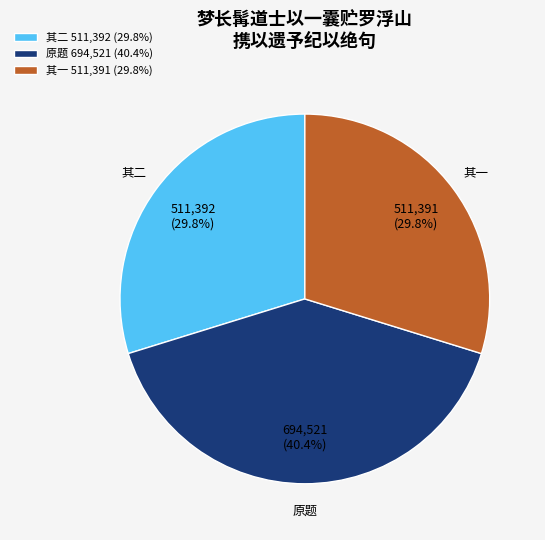

Which category has the biggest portion of the pie?

原题 694,521 (40.4%)